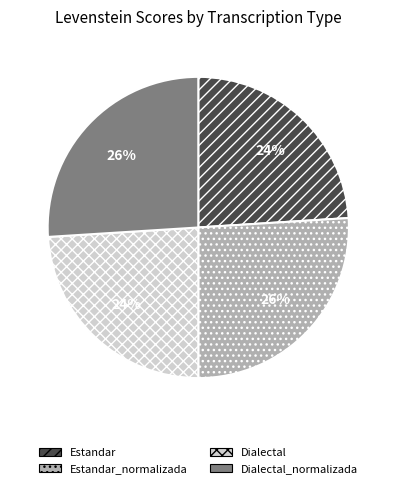

To the nearest percent, what is the average slice percentage?

25%